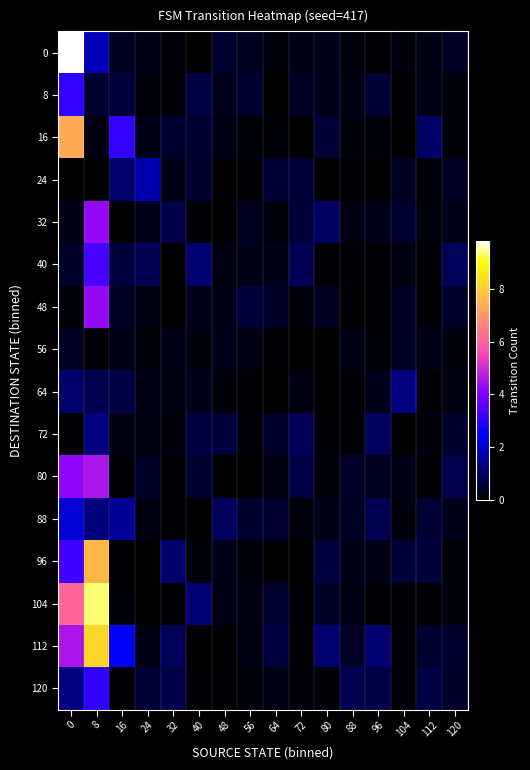

How many categories are shown in the chart?

16